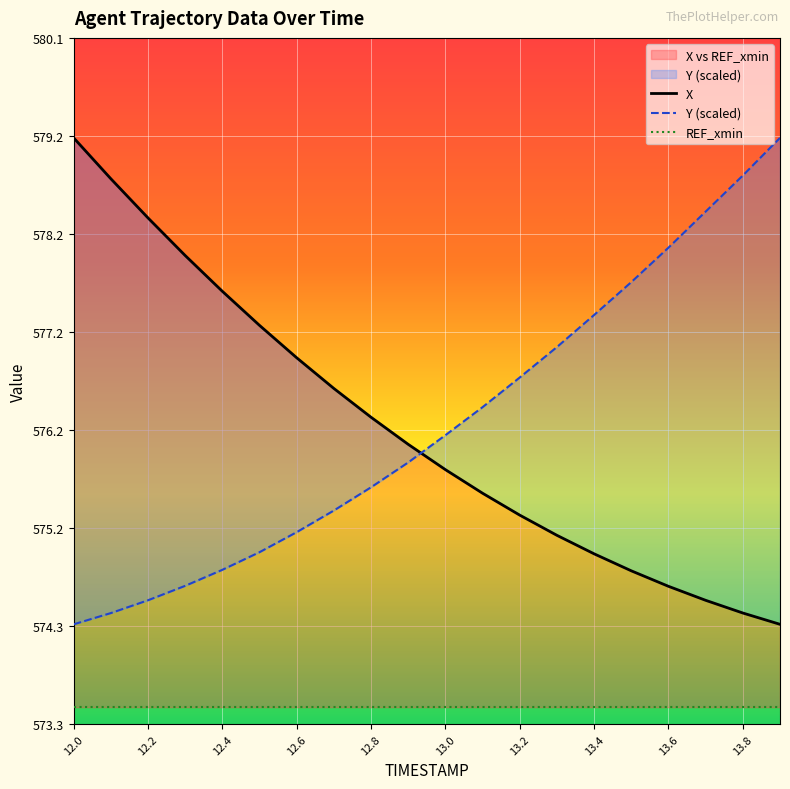

At which category is the sum across all series the highest?

12.0